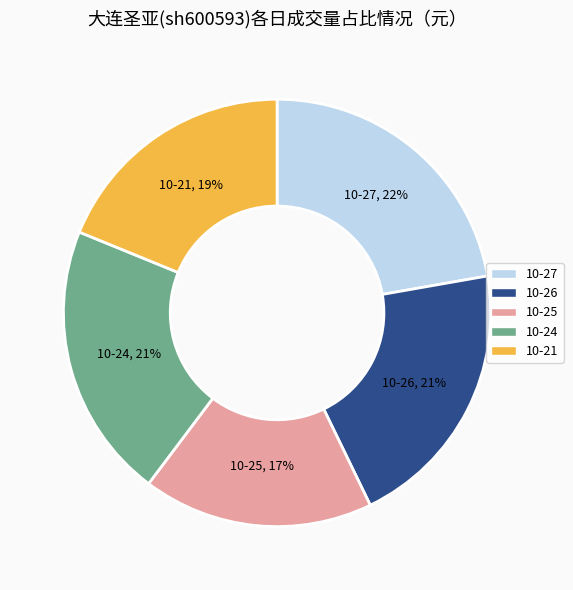

Do 10-24 and 10-27 together represent more than half of the pie?

No